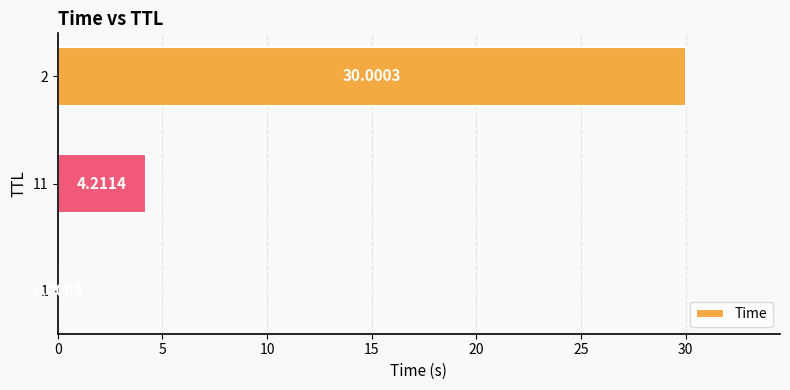

What is the sum of all values?

34.2